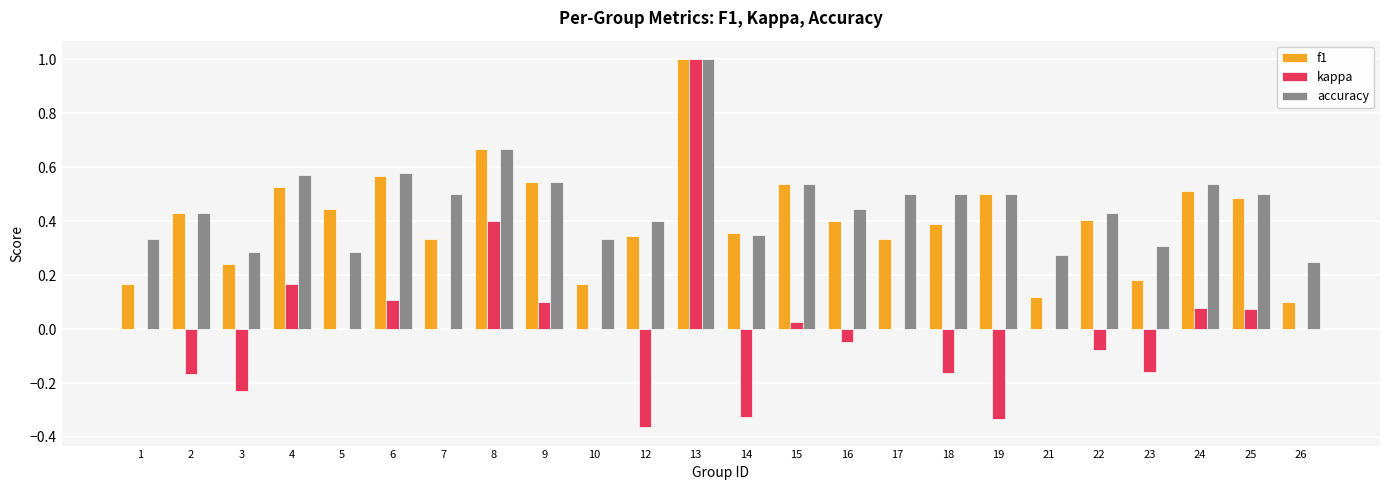

True or false: kappa has a value of -0.1 at 19.

False